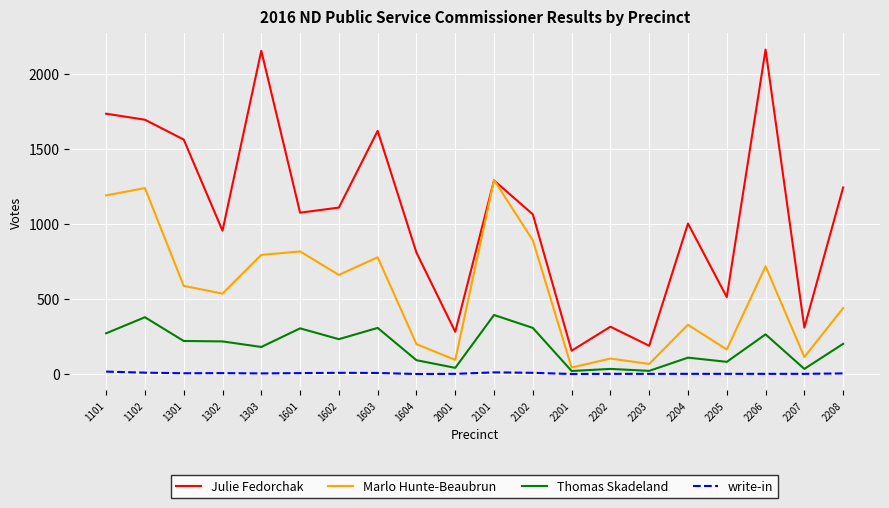

True or false: Thomas Skadeland and write-in cross at least once.

False